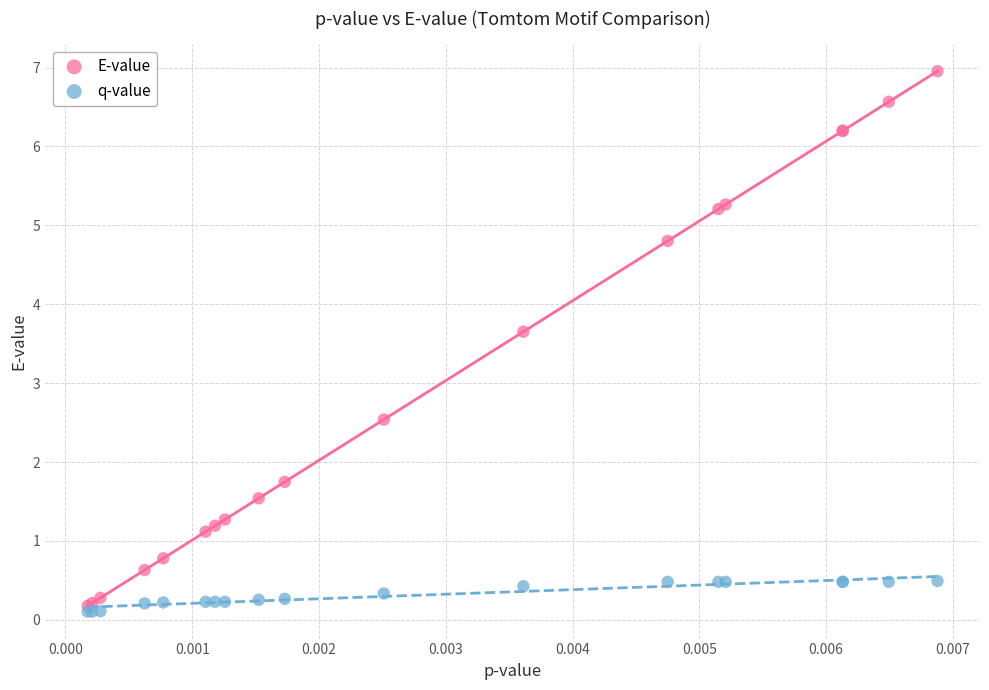

Across all series, what Y value is closest to 3?

2.5